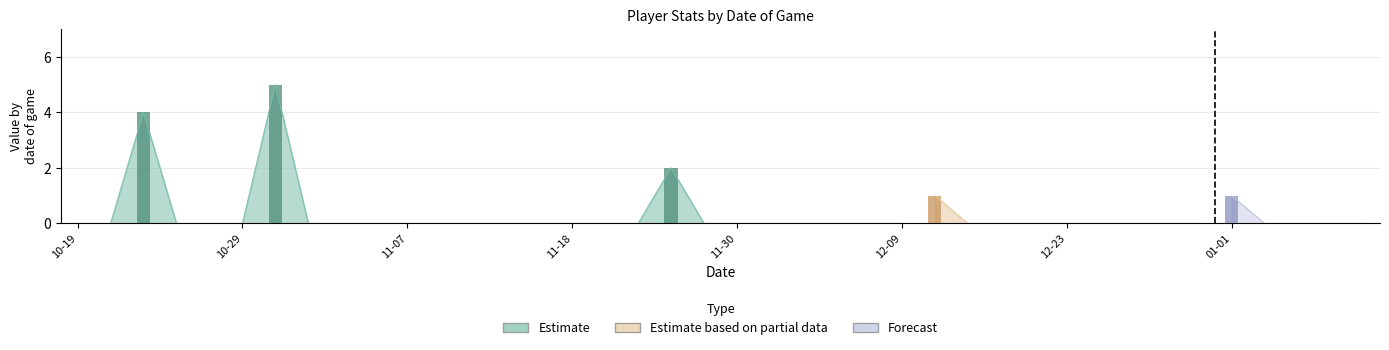

Is it true that DRB equals 0 at 2022-12-31?

True